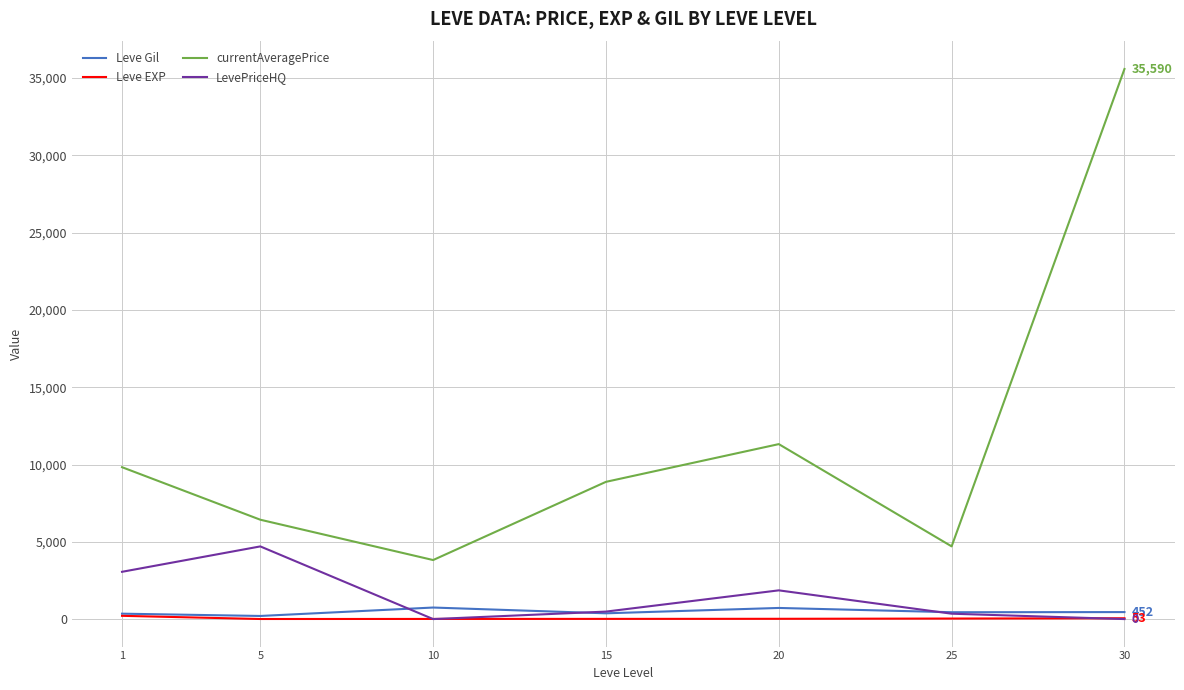

True or false: currentAveragePrice and LevePriceHQ cross at least once.

False